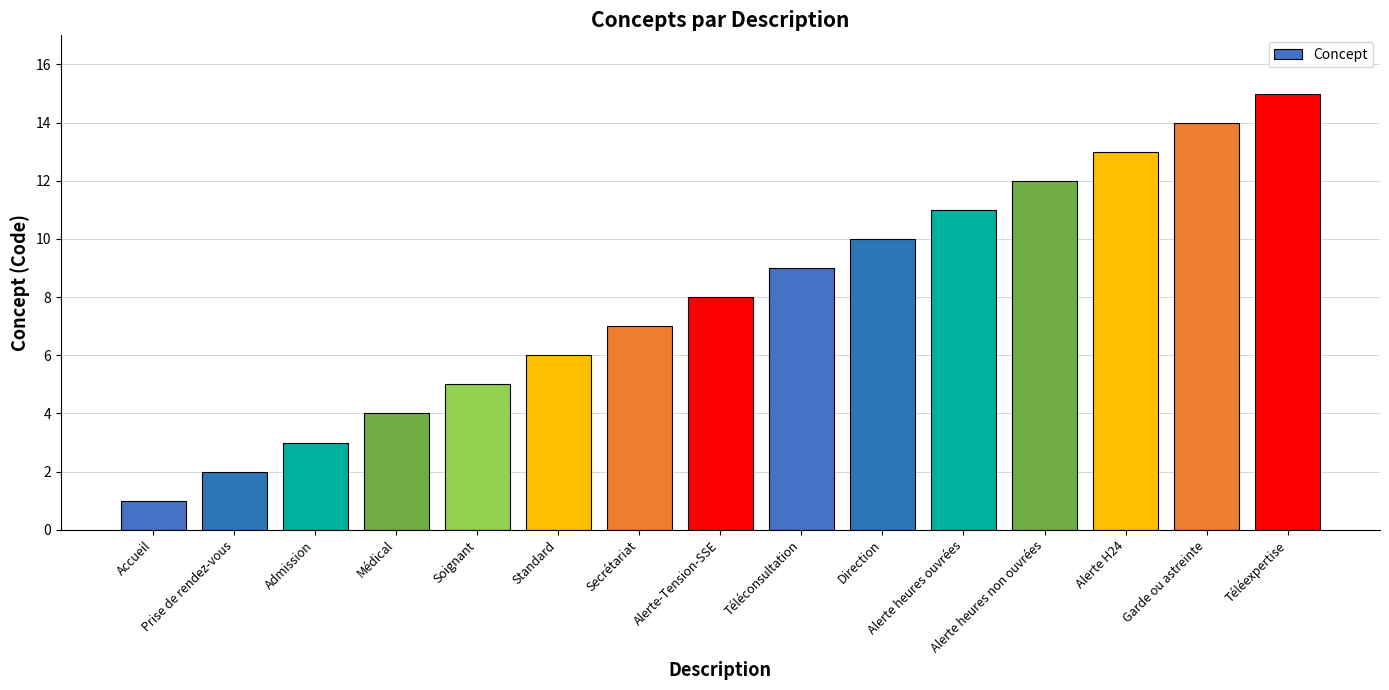

Reading right to left, list all the values displayed in this chart.

Téléexpertise=15	Garde ou astreinte=14	Alerte H24=13	Alerte heures non ouvrées=12	Alerte heures ouvrées=11	Direction=10	Téléconsultation=9	Alerte-Tension-SSE=8	Secrétariat=7	Standard=6	Soignant=5	Médical=4	Admission=3	Prise de rendez-vous=2	Accueil=1